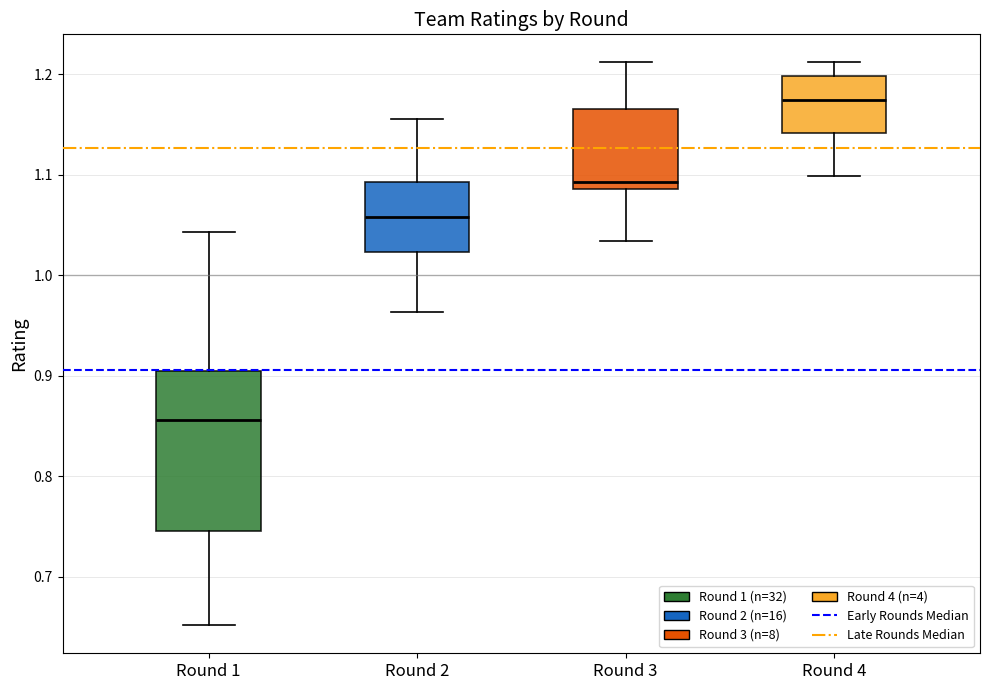

Which box has the lowest median line?

Round 1